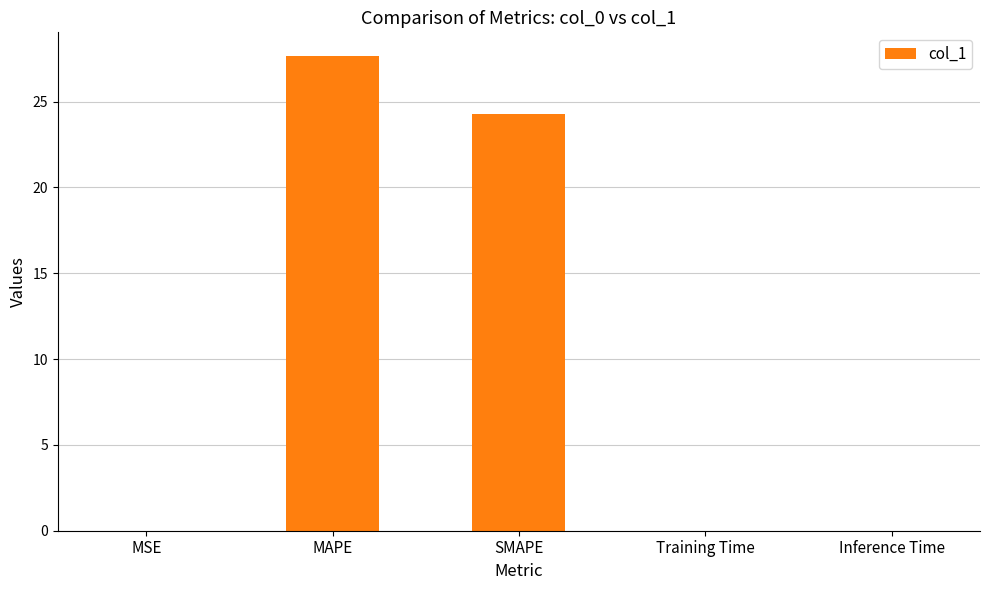

What is the sum of all values?

52.0